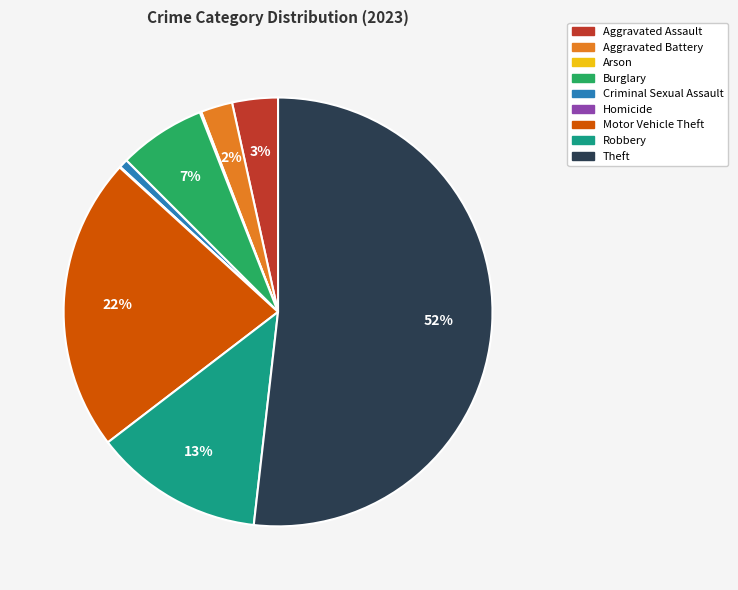

Which category has the biggest portion of the pie?

Theft